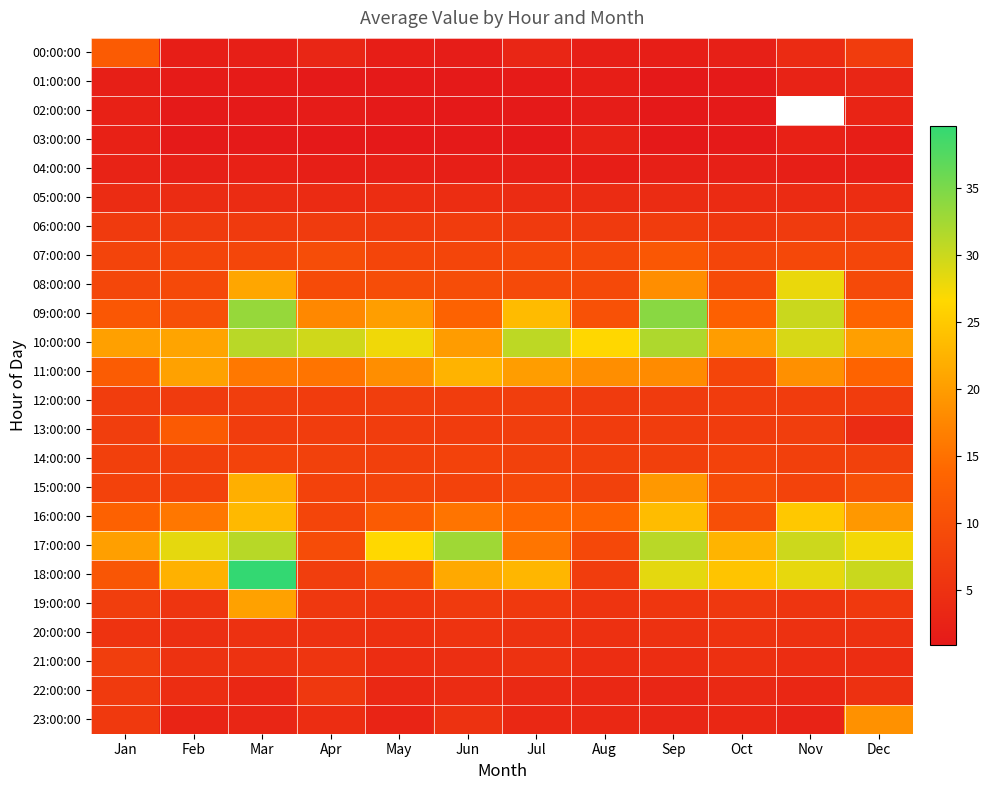

What is the difference between the maximum and minimum values in the 08:00:00 series?

19.3